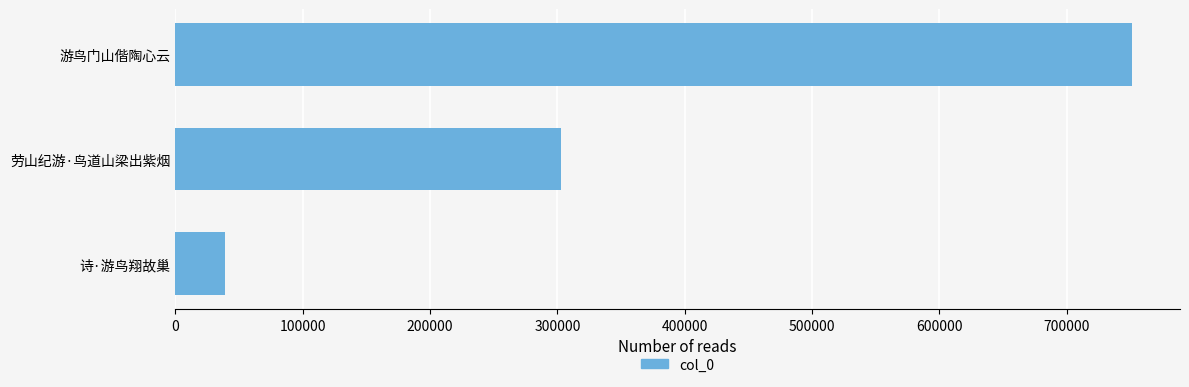

What is the label of the 1st bar from the bottom?

诗·游鸟翔故巢